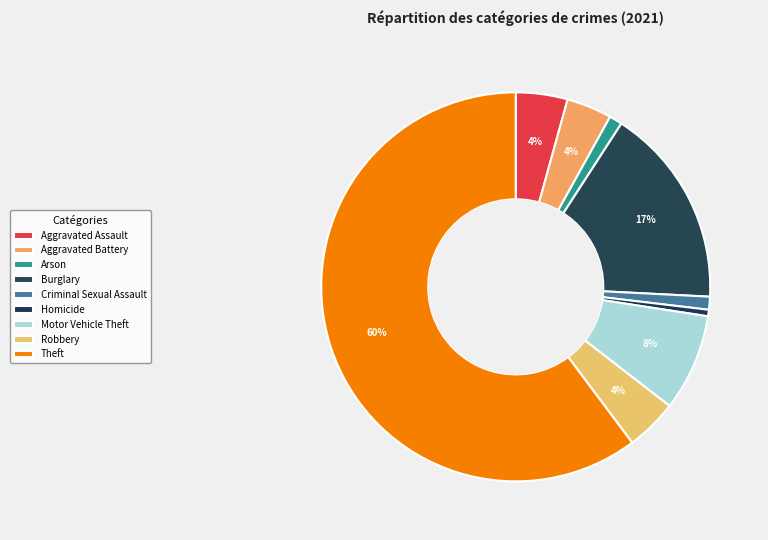

Which slice is the largest?

Theft